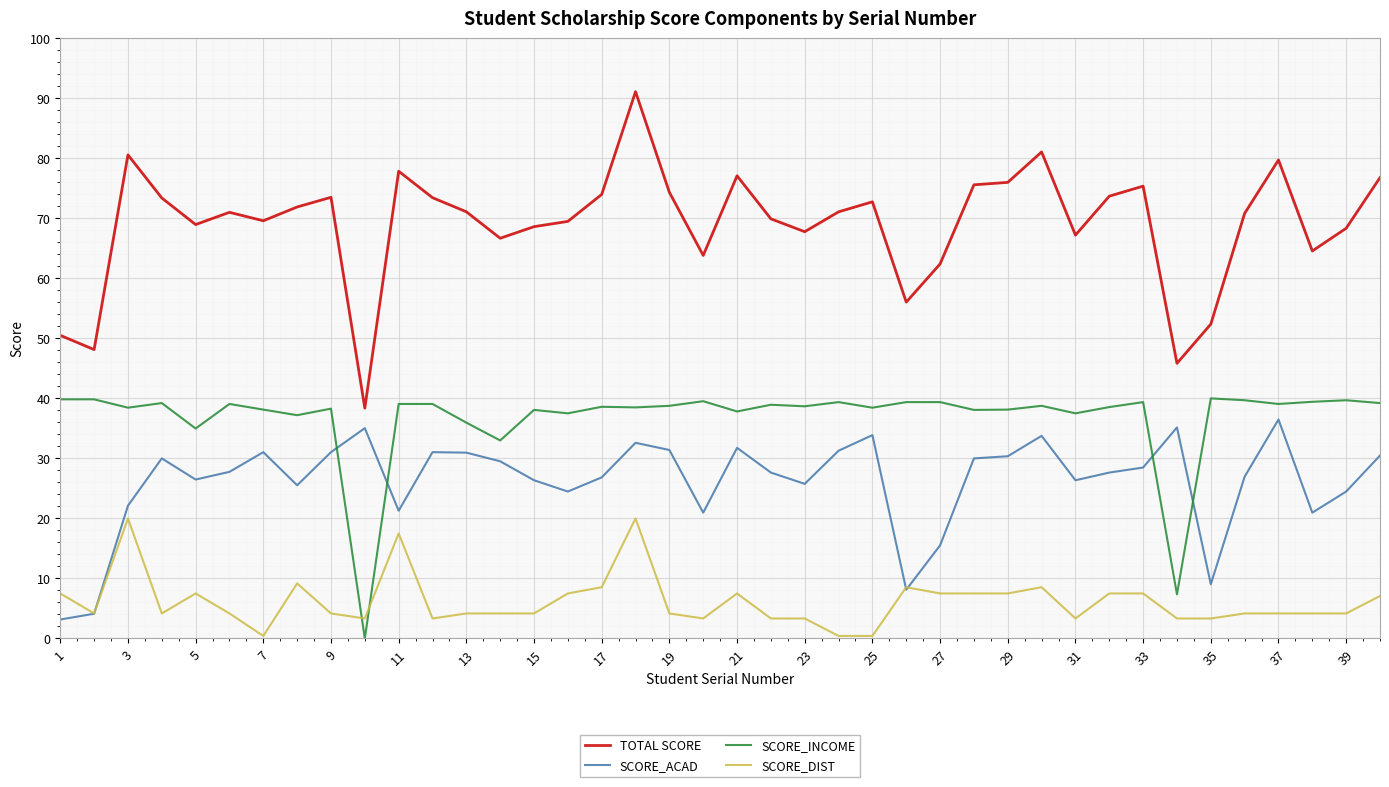

Which series has the largest total across all categories?

TOTAL SCORE